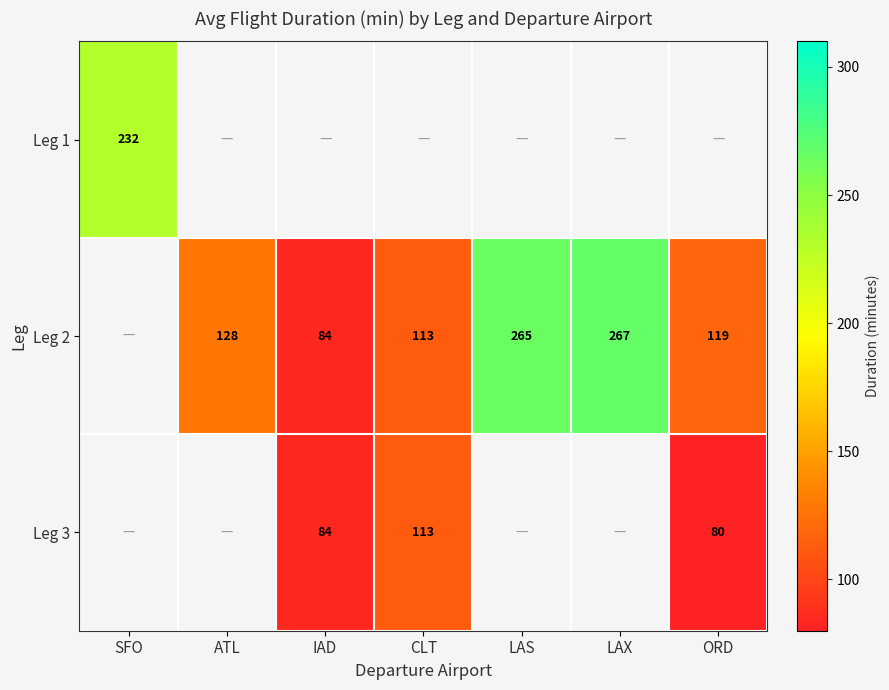

How many categories are shown in the chart?

7